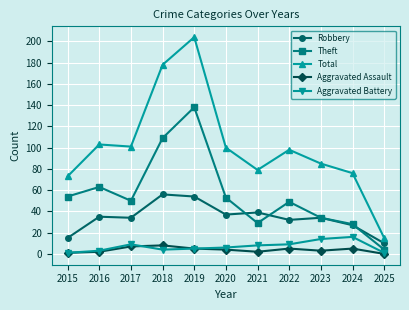

Reading right to left, transcribe all the data shown in this chart.

Robbery: 10	27	34	32	39	37	54	56	34	35	15
Theft: 4	28	34	49	29	53	138	109	50	63	54
Total: 15	76	85	98	79	100	204	178	101	103	73
Aggravated Assault: 0	5	3	5	2	4	5	8	7	2	1
Aggravated Battery: 1	16	14	9	8	6	5	4	9	3	1